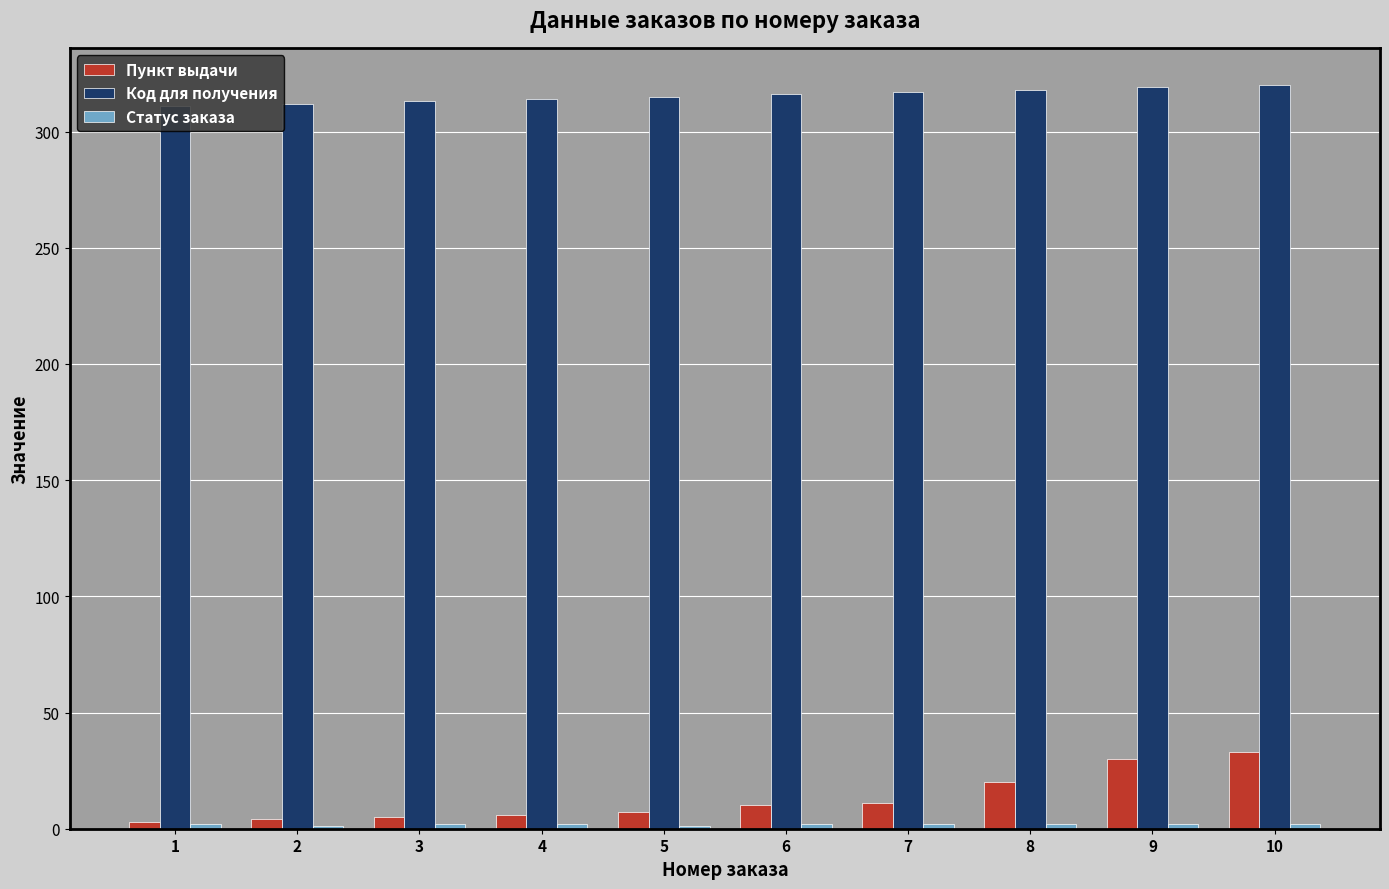

What is the greatest value displayed?

320